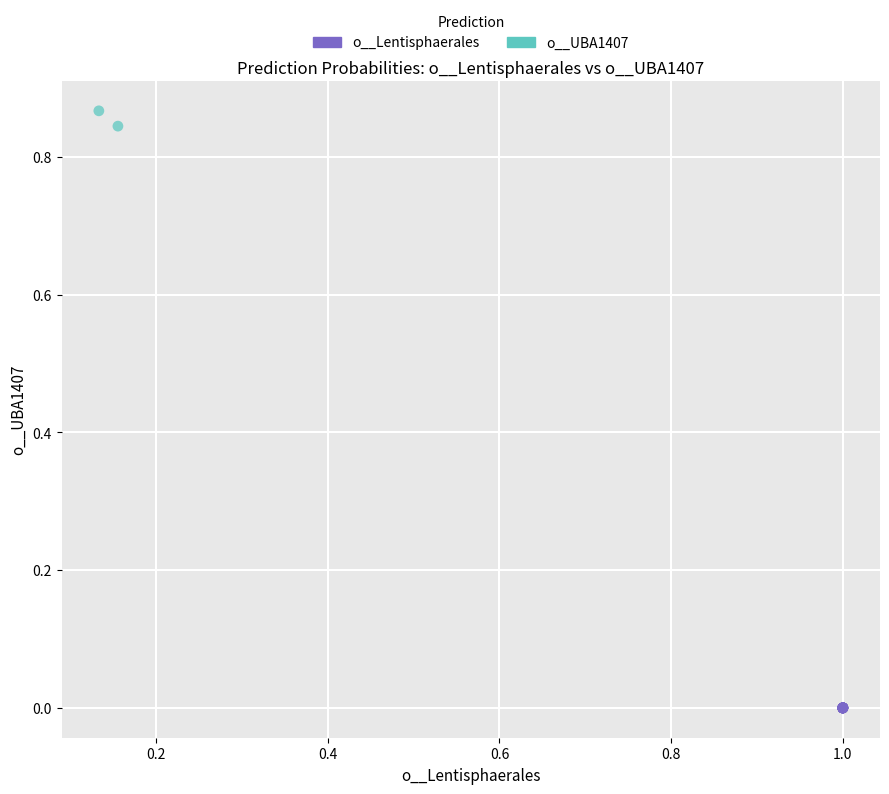

Which series contains the lowest Y value?

o__Lentisphaerales